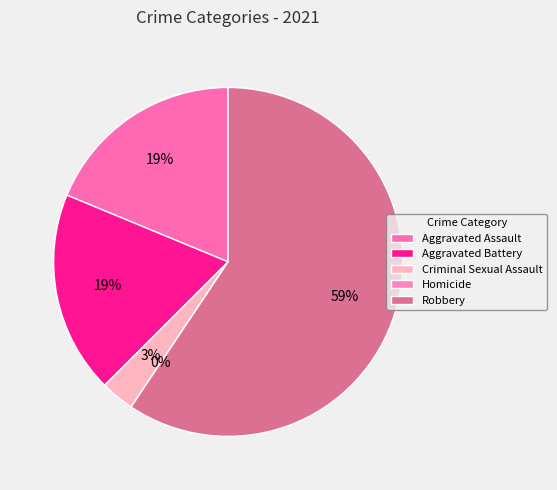

Count the number of slices in the pie.

5